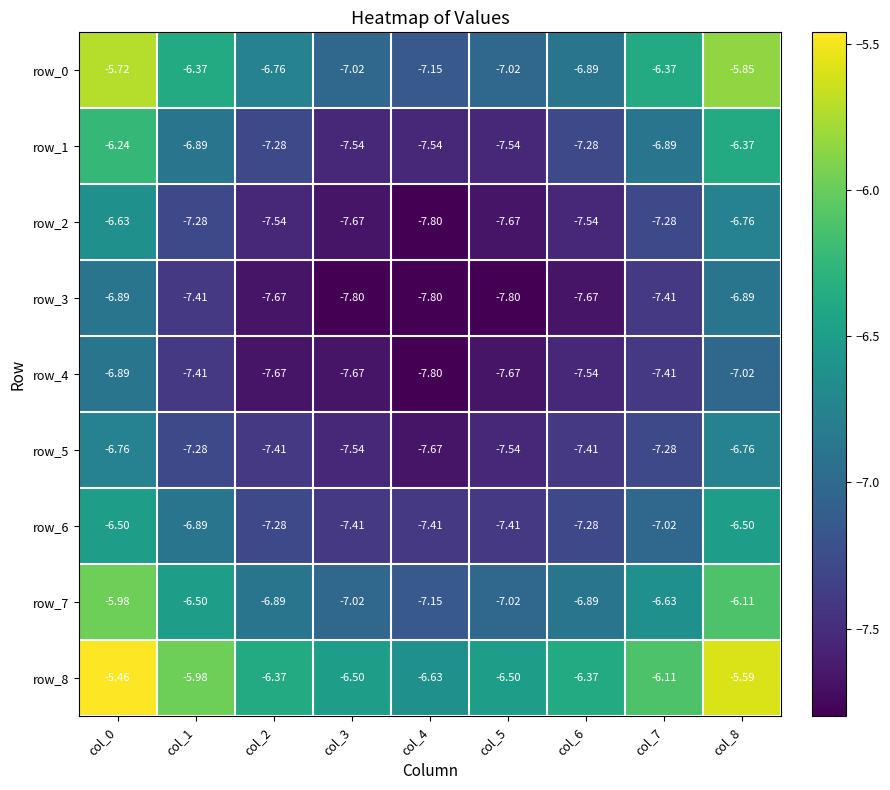

Which series has the widest spread of values?

row_0